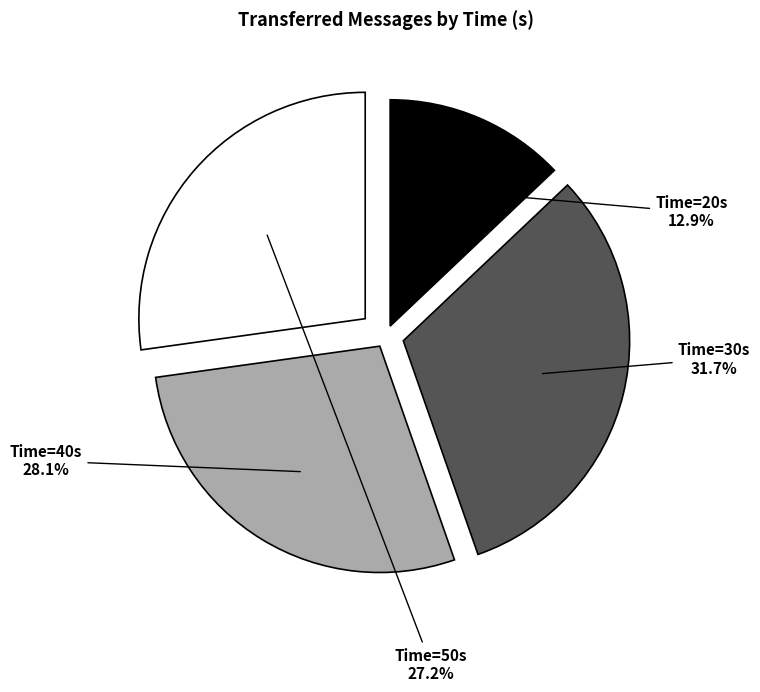

Count the number of slices in the pie.

4